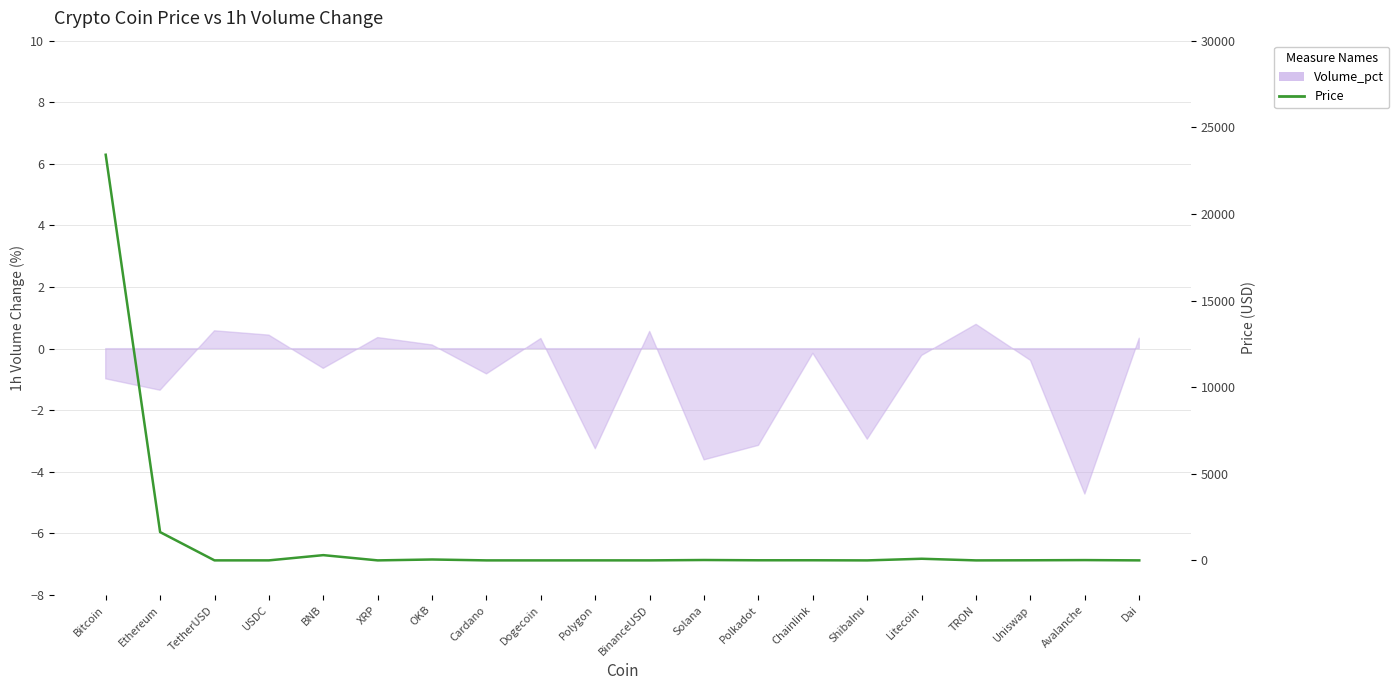

Count the number of categories in the chart.

20